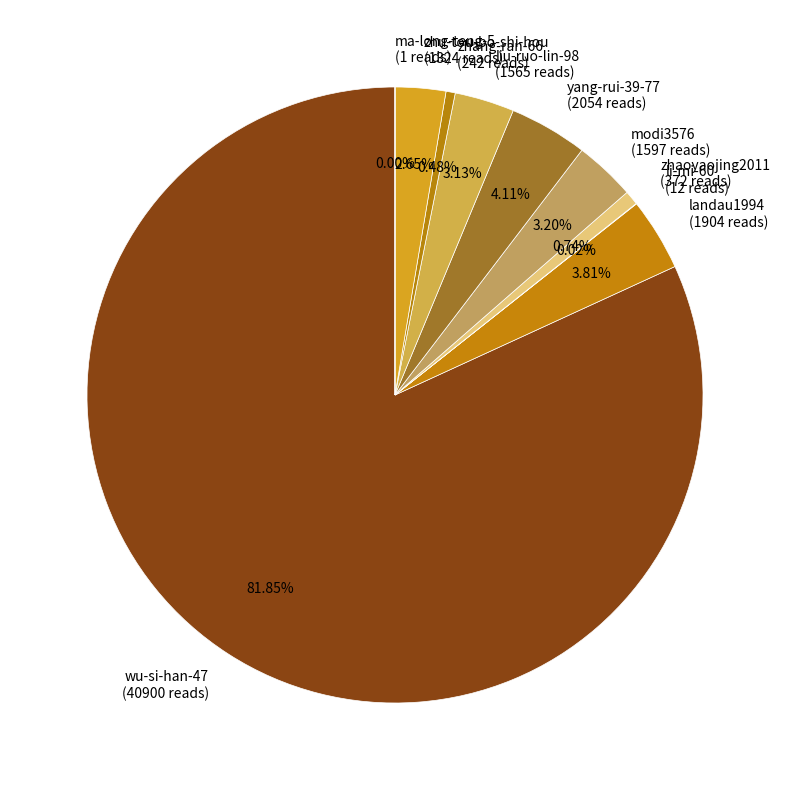

What percentage is the liu-ruo-lin-98 slice, to the nearest percent?

3%